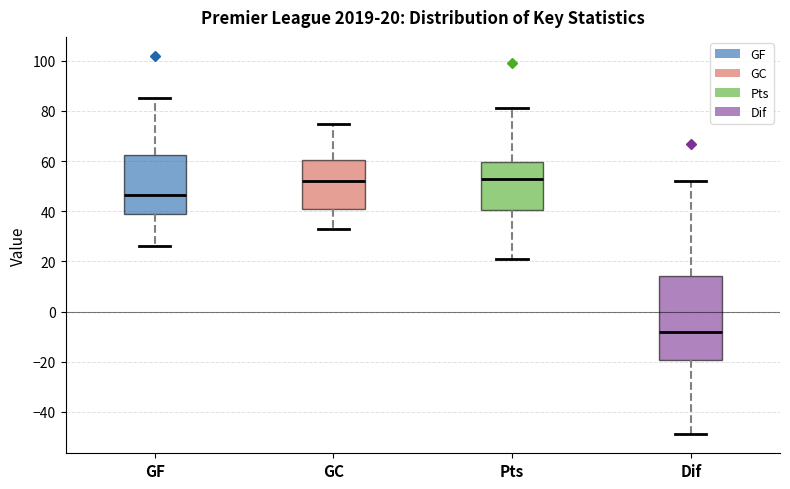

Which box has the lowest median line?

Dif